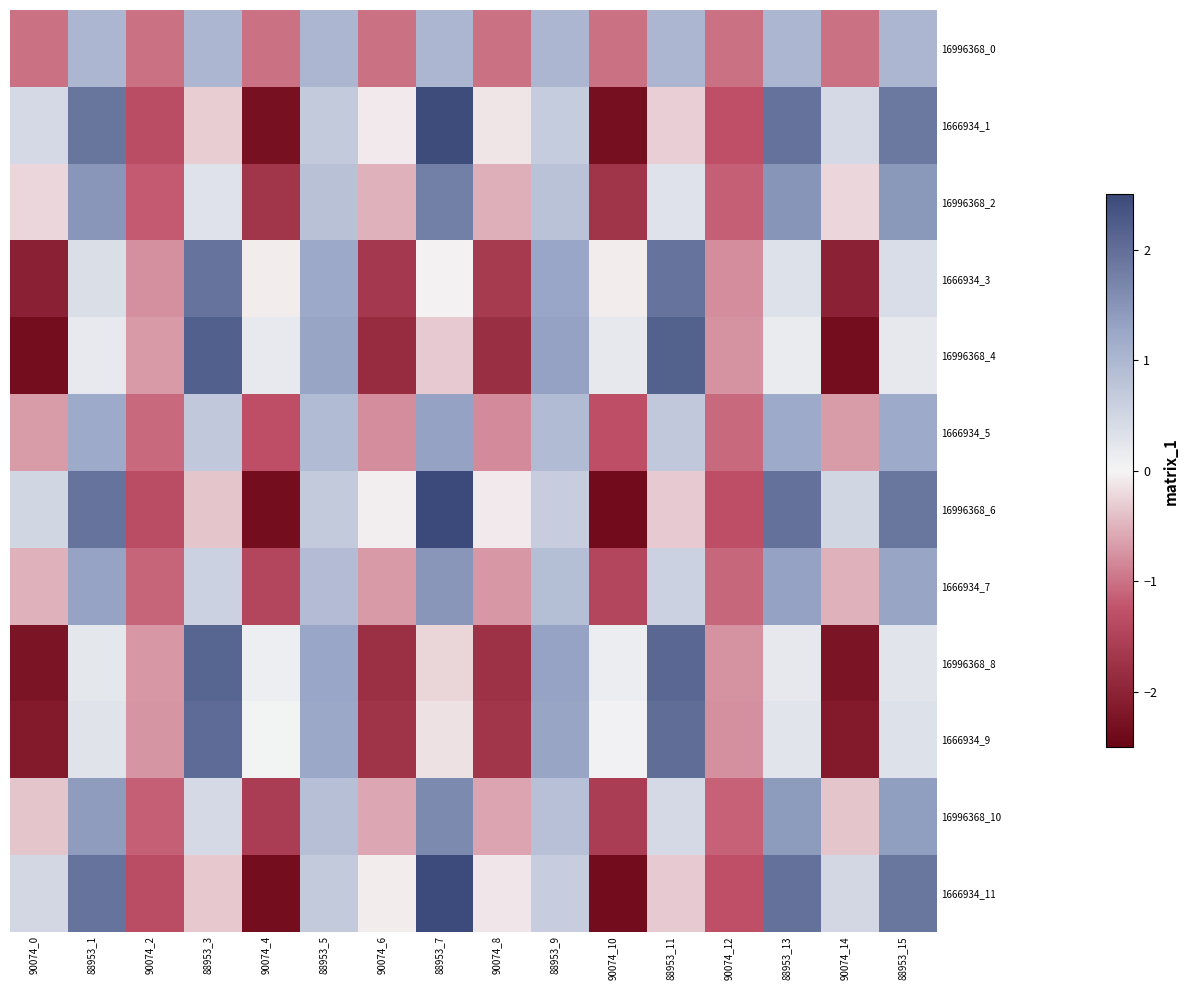

Which series has the largest range (max minus min)?

16996368_6